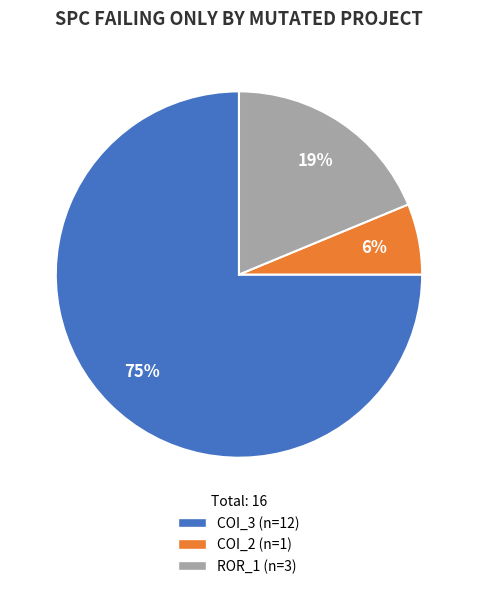

Count the number of slices in the pie.

3